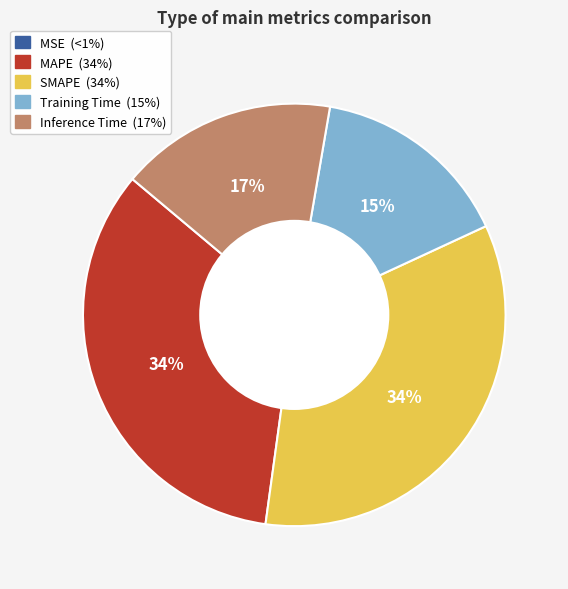

To the nearest percent, what is the combined percentage of Training Time and SMAPE?

49%